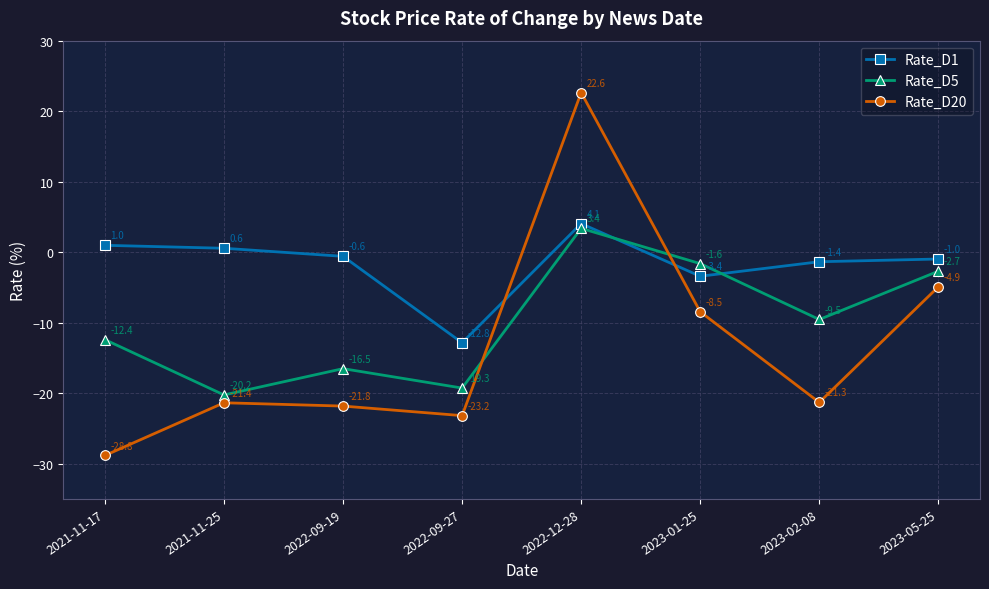

Rank the series by their average value, from highest to lowest.

Rate_D1, Rate_D5, Rate_D20